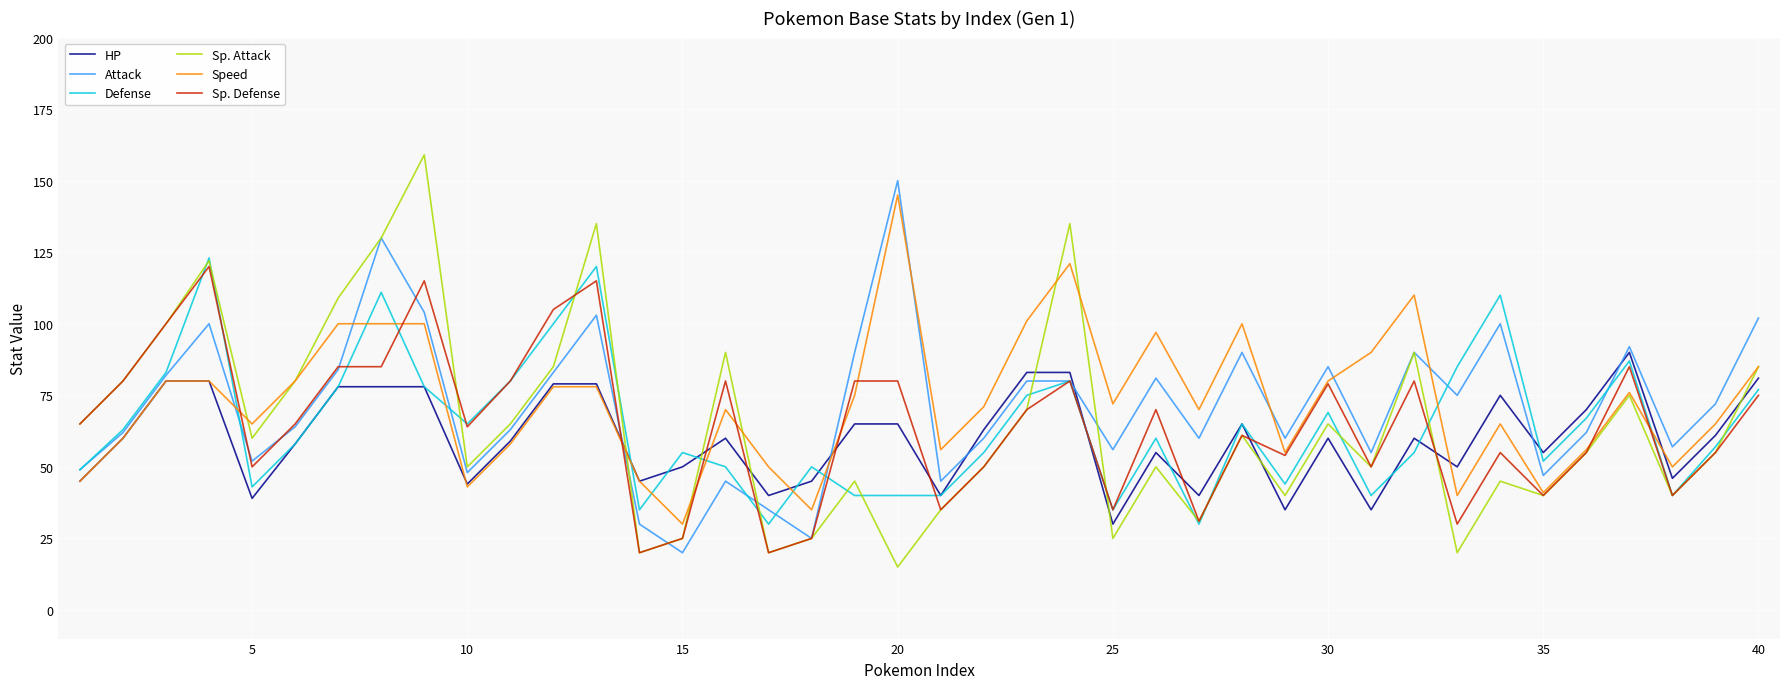

What is the difference between the maximum and minimum values in the Speed series?

115